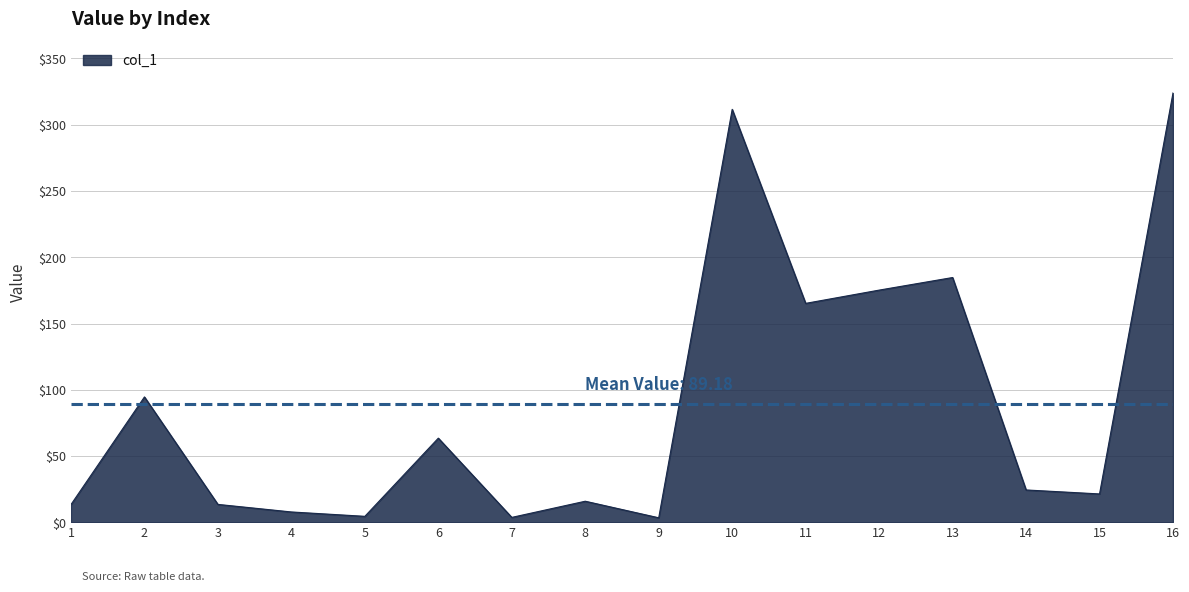

Approximately how many times larger is the value at 6 compared to 2?

0.7